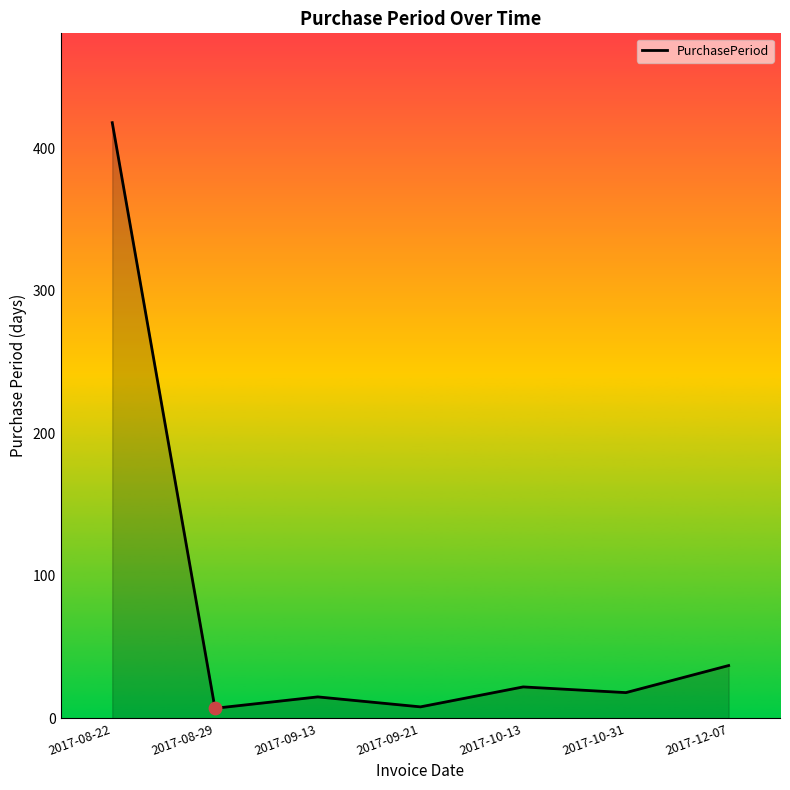

What is the change in value from 2017-08-22 to 2017-08-29?

-411